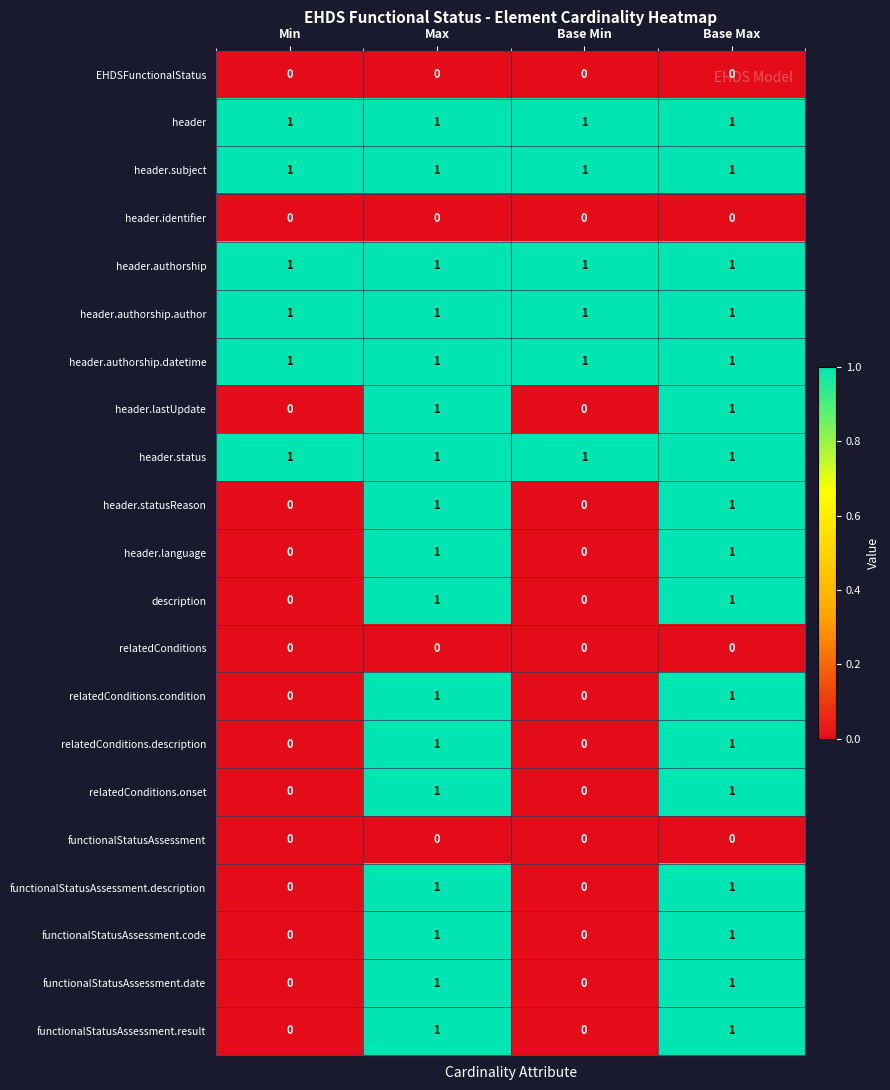

The functionalStatusAssessment.date series shows 1 at Base Max. True or false?

True